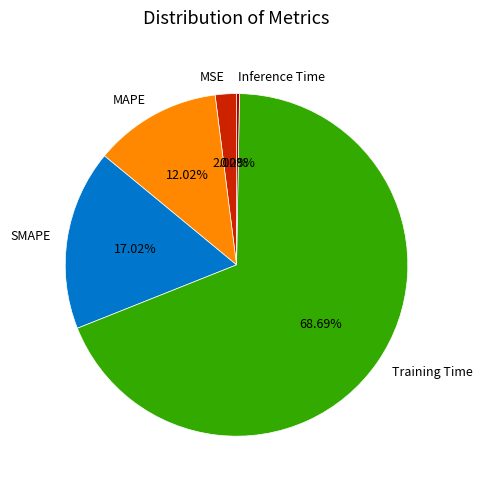

Is there a majority slice in this chart?

Yes